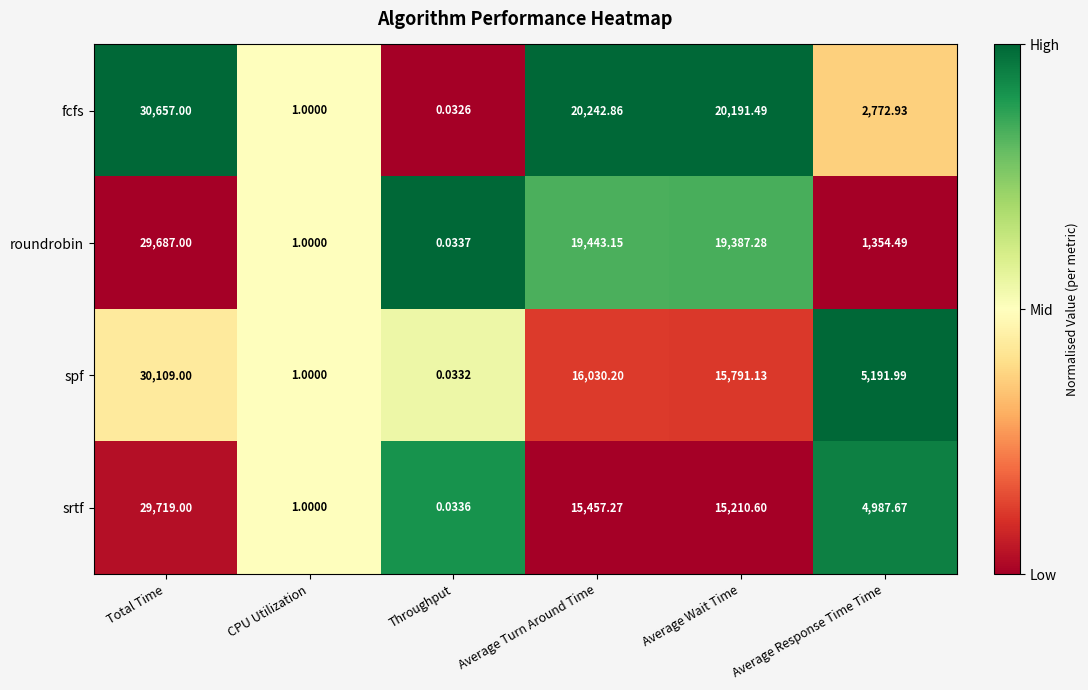

Where does the roundrobin series first go above 19387?

Total Time